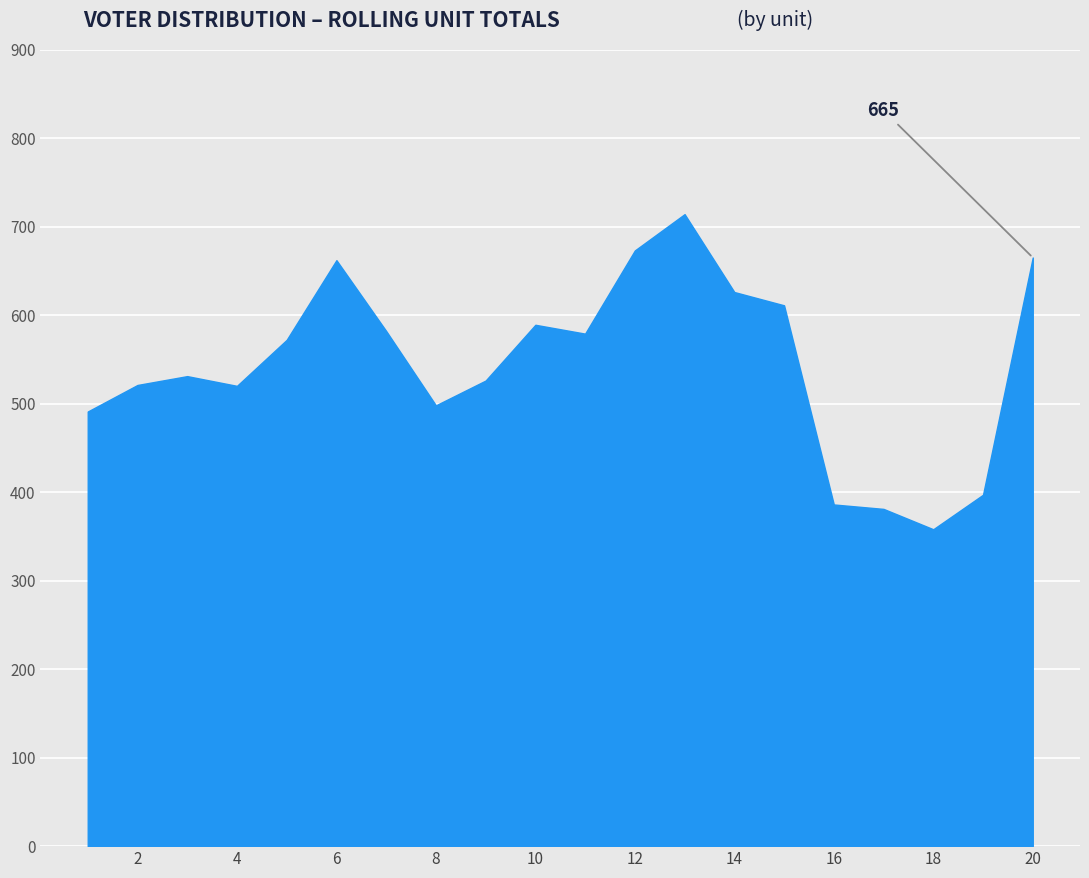

What is the difference between the maximum and minimum values?

356